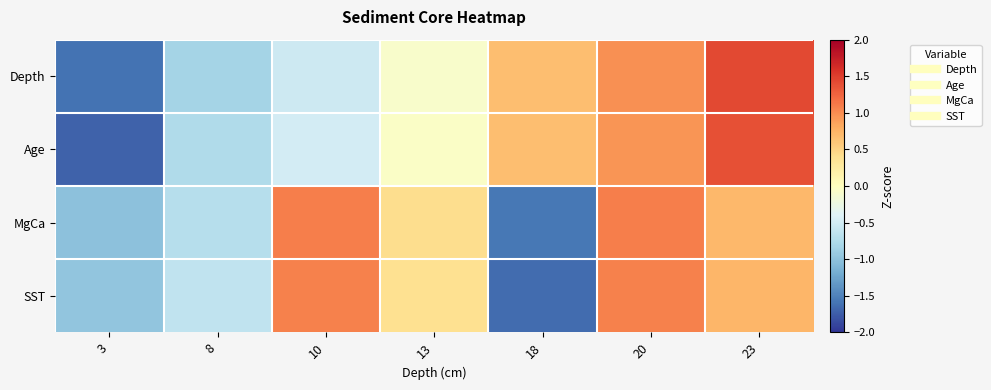

Reading left to right, transcribe all the data shown in this chart.

Depth: 3=-1.6	8=-0.8	10=-0.5	13=-0.1	18=0.7	20=1.0	23=1.4
Age: 3=-1.7	8=-0.8	10=-0.5	13=-0.0	18=0.7	20=0.9	23=1.4
MgCa: 3=-1.0	8=-0.7	10=1.1	13=0.4	18=-1.6	20=1.1	23=0.7
SST: 3=-1.0	8=-0.6	10=1.1	13=0.4	18=-1.6	20=1.1	23=0.7